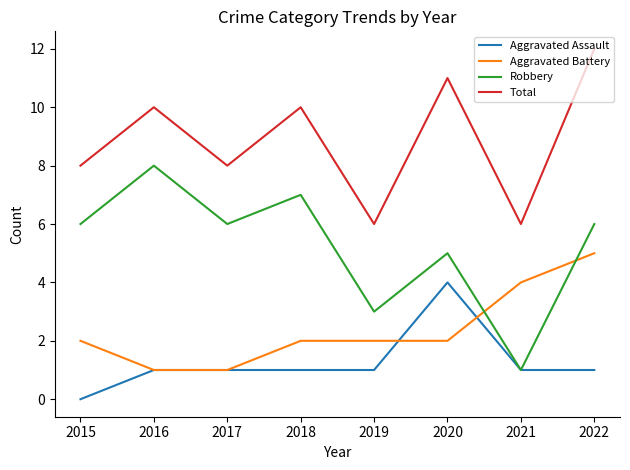

What is the difference between the highest and lowest values at 2015?

8